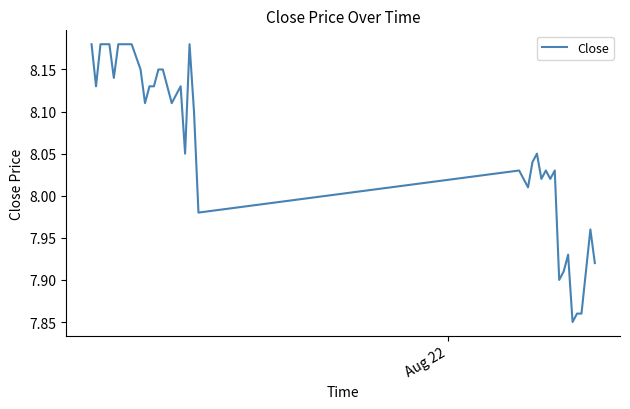

What is the difference between the maximum and minimum values?

0.3